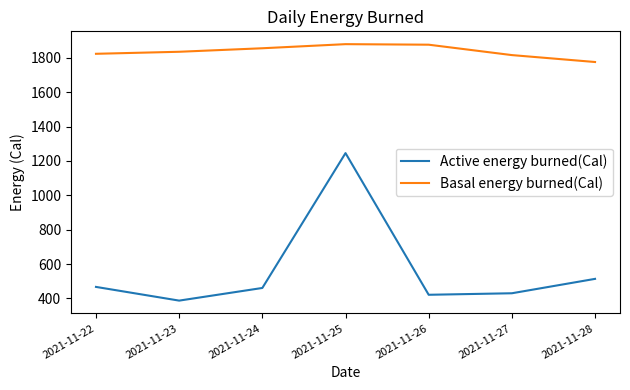

Which series has the largest total across all categories?

Basal energy burned(Cal)